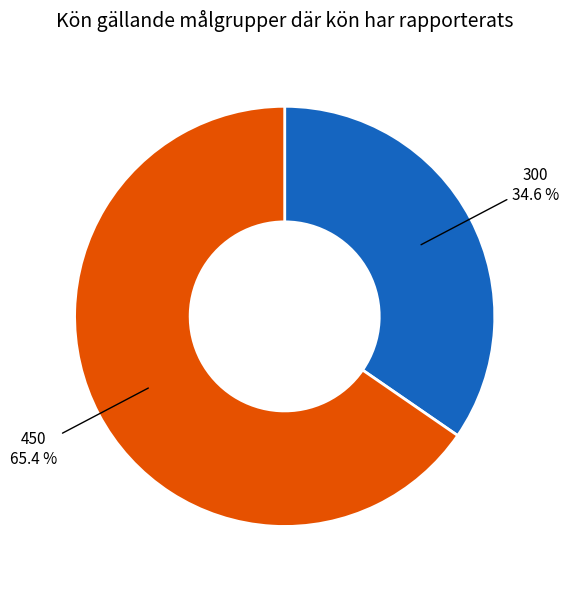

Which slice is the largest?

450